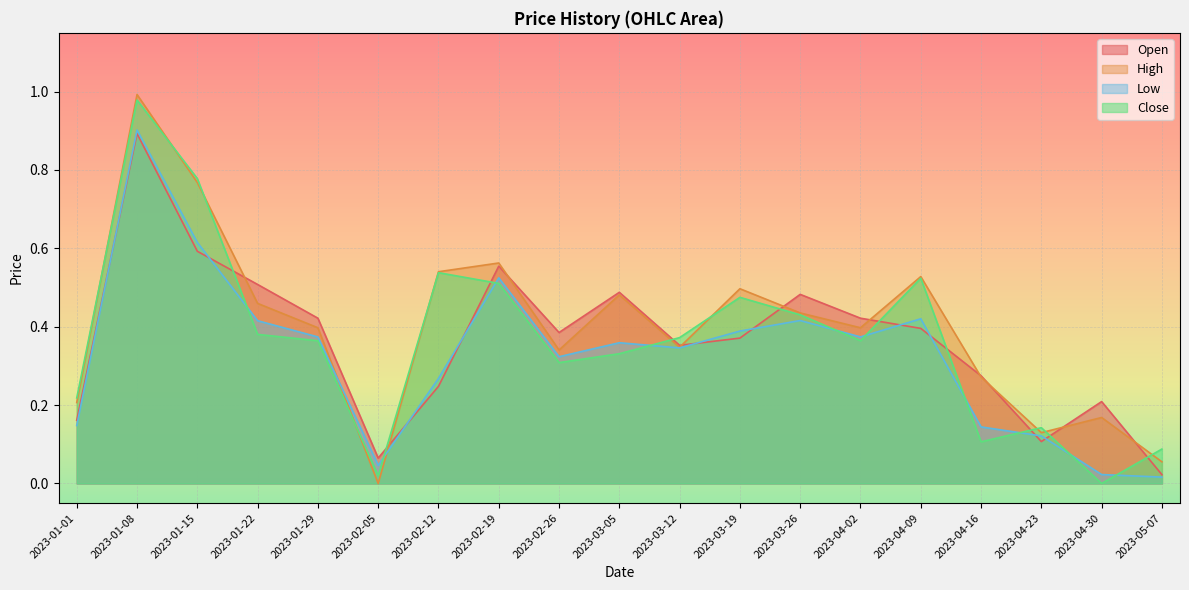

What is the difference between the Low values at 2023-02-05 and 2023-01-29?

0.3